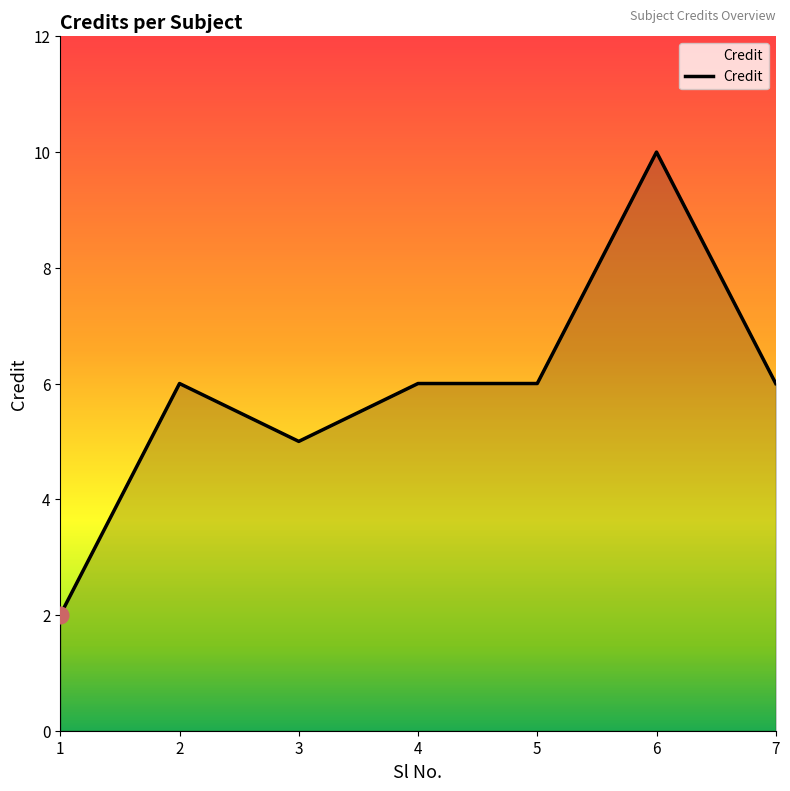

Reading left to right, extract all data points from this chart.

1=2	2=6	3=5	4=6	5=6	6=10	7=6